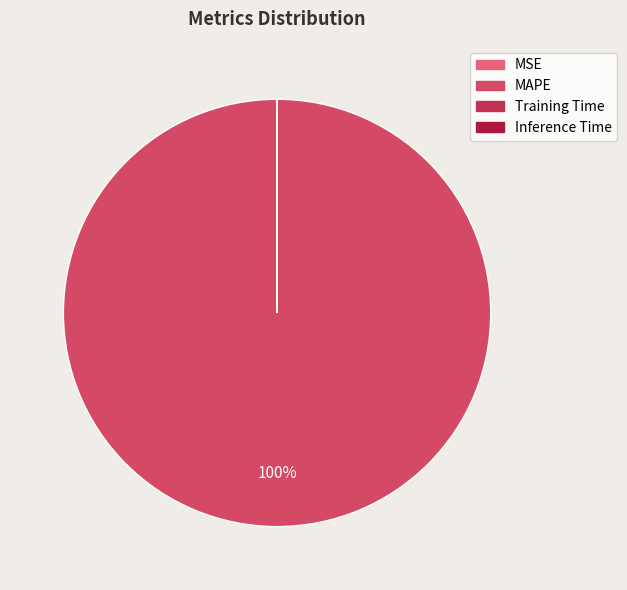

Count the number of slices in the pie.

4